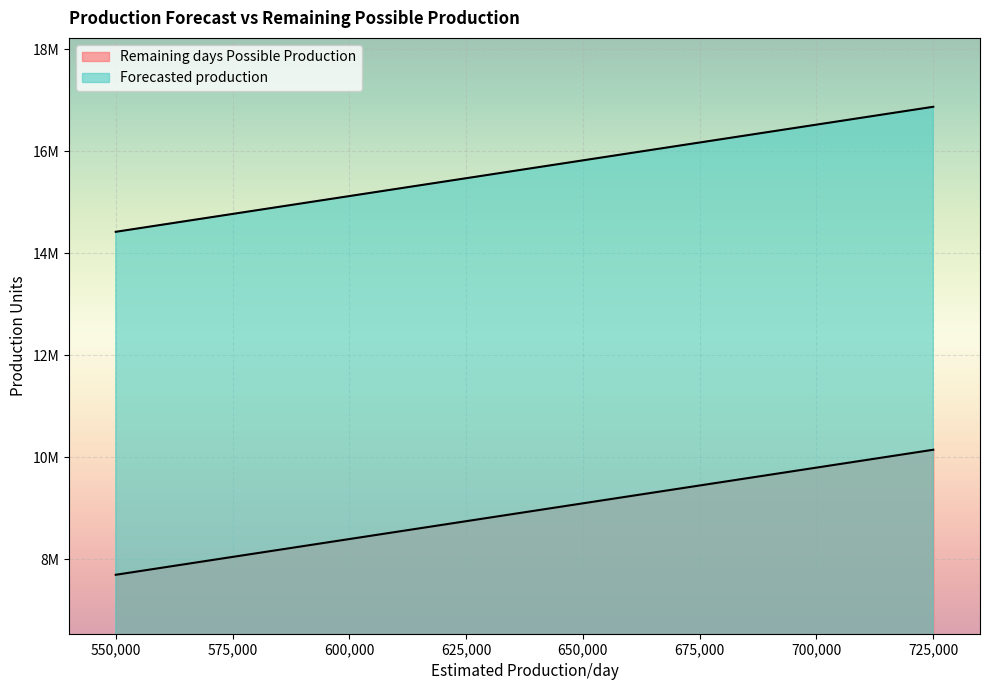

True or false: Forecasted production and Remaining days Possible Production intersect in this chart.

False